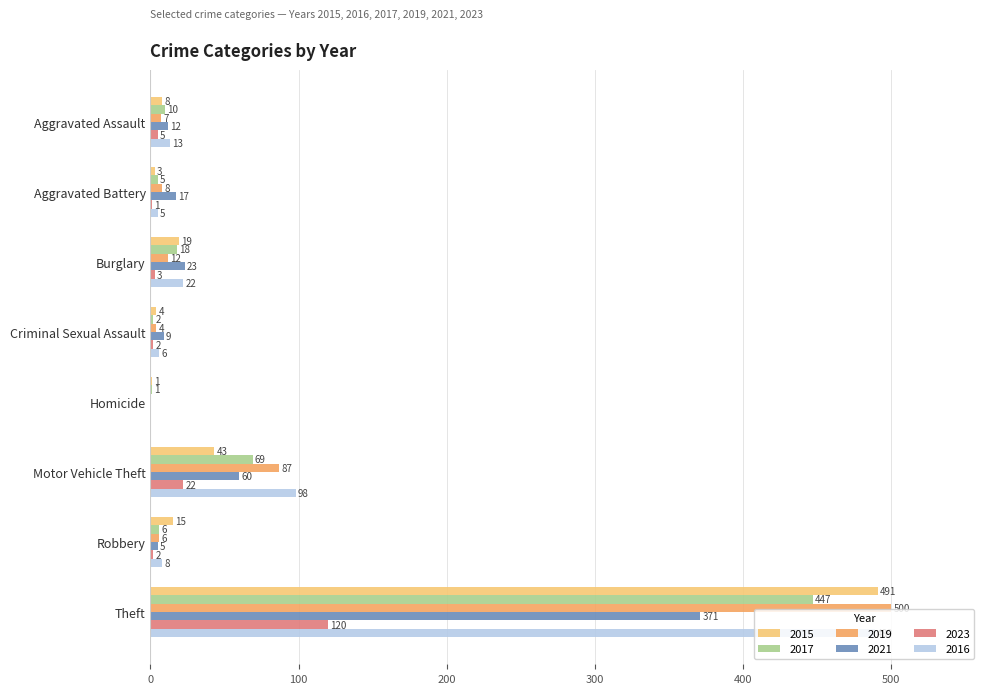

Where is 2019 nearest to the value 250?

Motor Vehicle Theft